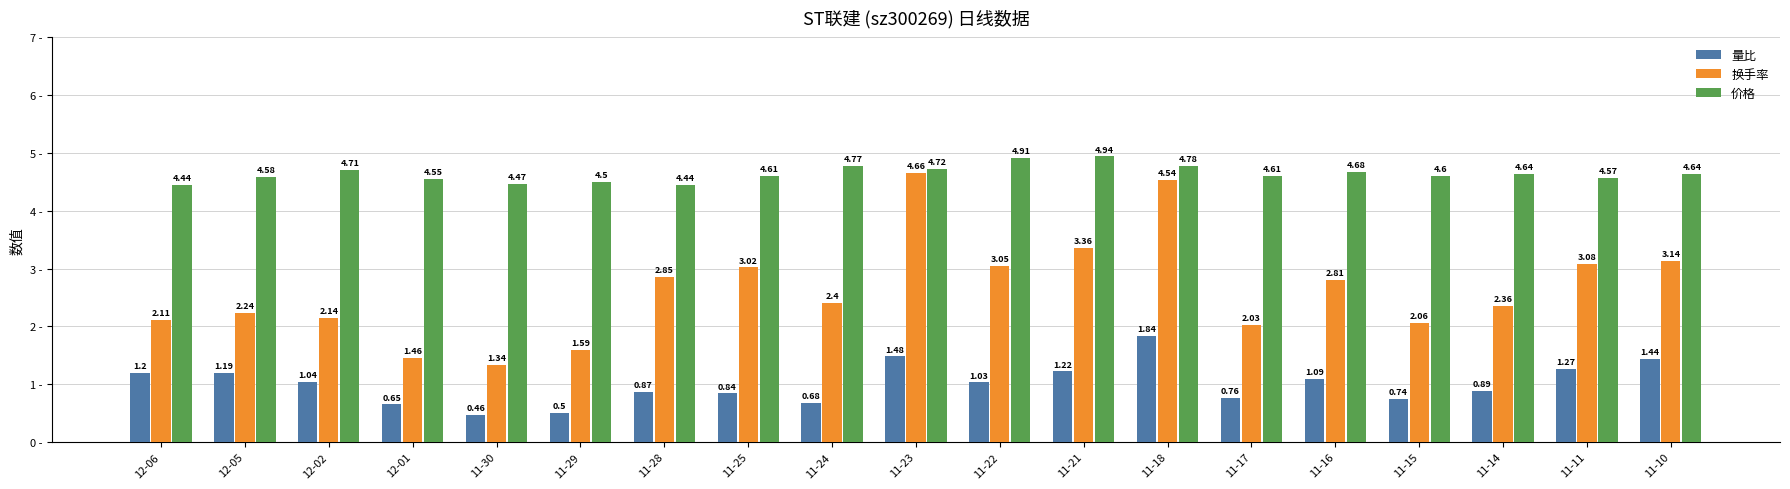

List the series in order of their overall mean, highest first.

价格, 换手率, 量比